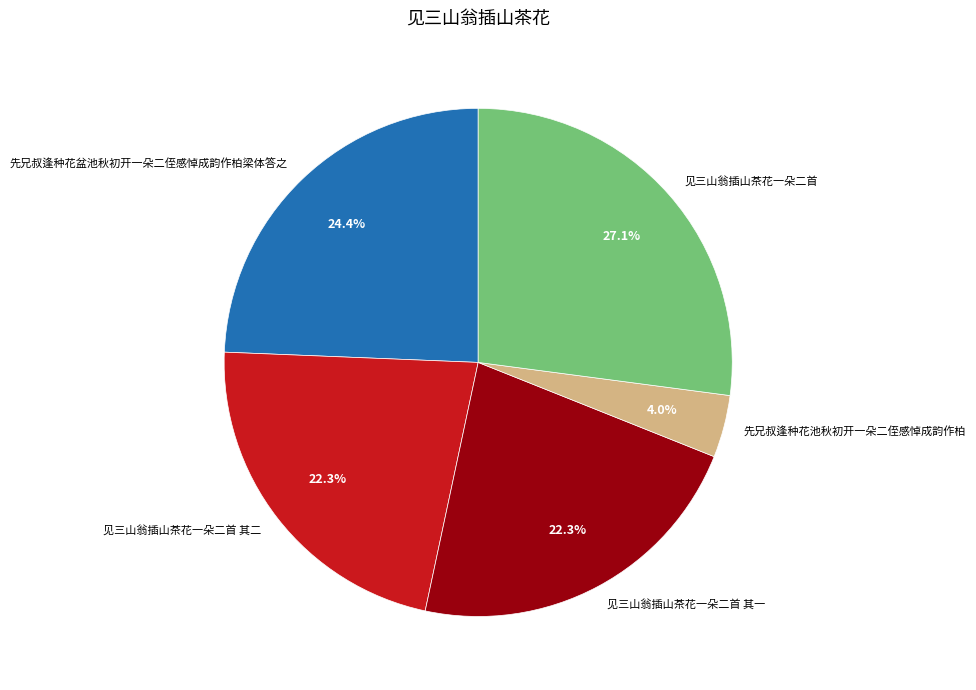

Which category has the smallest portion of the pie?

先兄叔逢种花池秋初开一朵二侄感悼成韵作柏